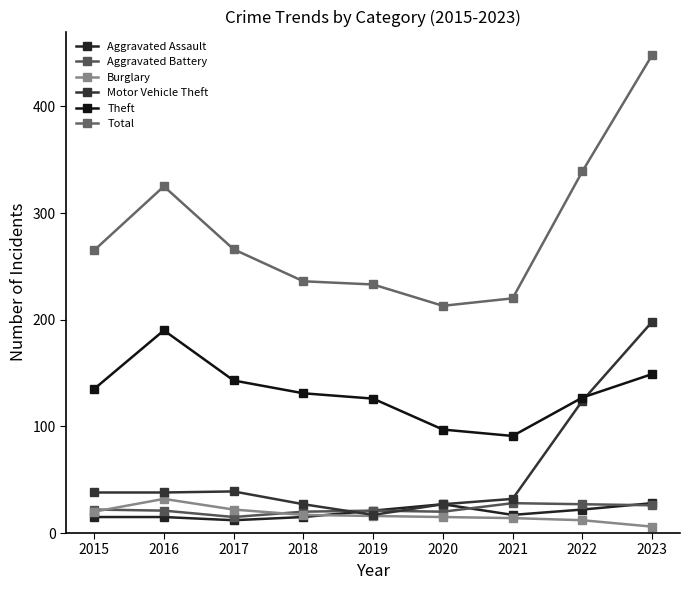

Reading left to right, list all the values displayed in this chart.

Aggravated Assault: 2015=15	2016=15	2017=12	2018=15	2019=21	2020=27	2021=17	2022=22	2023=28
Aggravated Battery: 2015=22	2016=21	2017=15	2018=20	2019=21	2020=20	2021=28	2022=27	2023=26
Burglary: 2015=20	2016=32	2017=22	2018=17	2019=16	2020=15	2021=14	2022=12	2023=6
Motor Vehicle Theft: 2015=38	2016=38	2017=39	2018=27	2019=17	2020=27	2021=32	2022=124	2023=198
Theft: 2015=135	2016=190	2017=143	2018=131	2019=126	2020=97	2021=91	2022=127	2023=149
Total: 2015=265	2016=325	2017=266	2018=236	2019=233	2020=213	2021=220	2022=339	2023=448